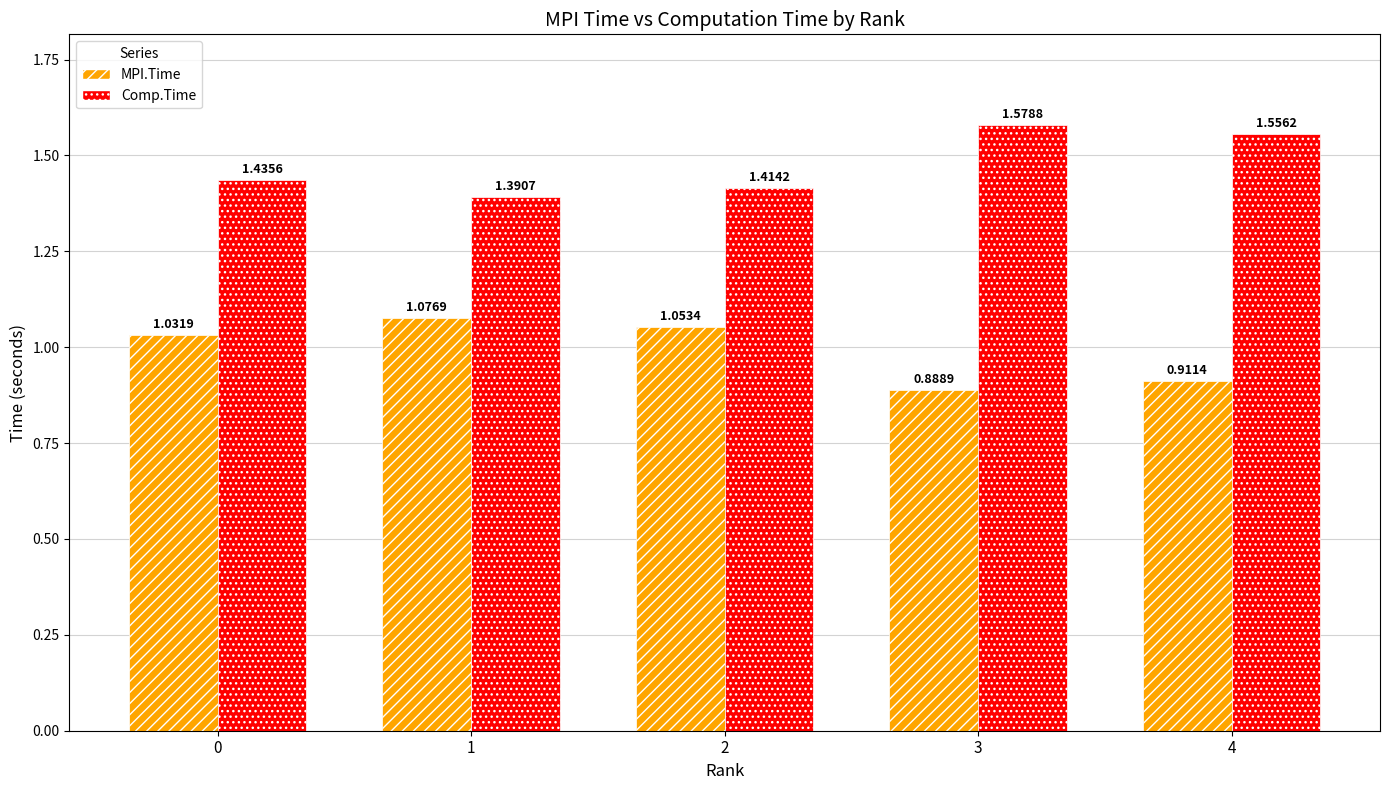

How many categories are shown in the chart?

5